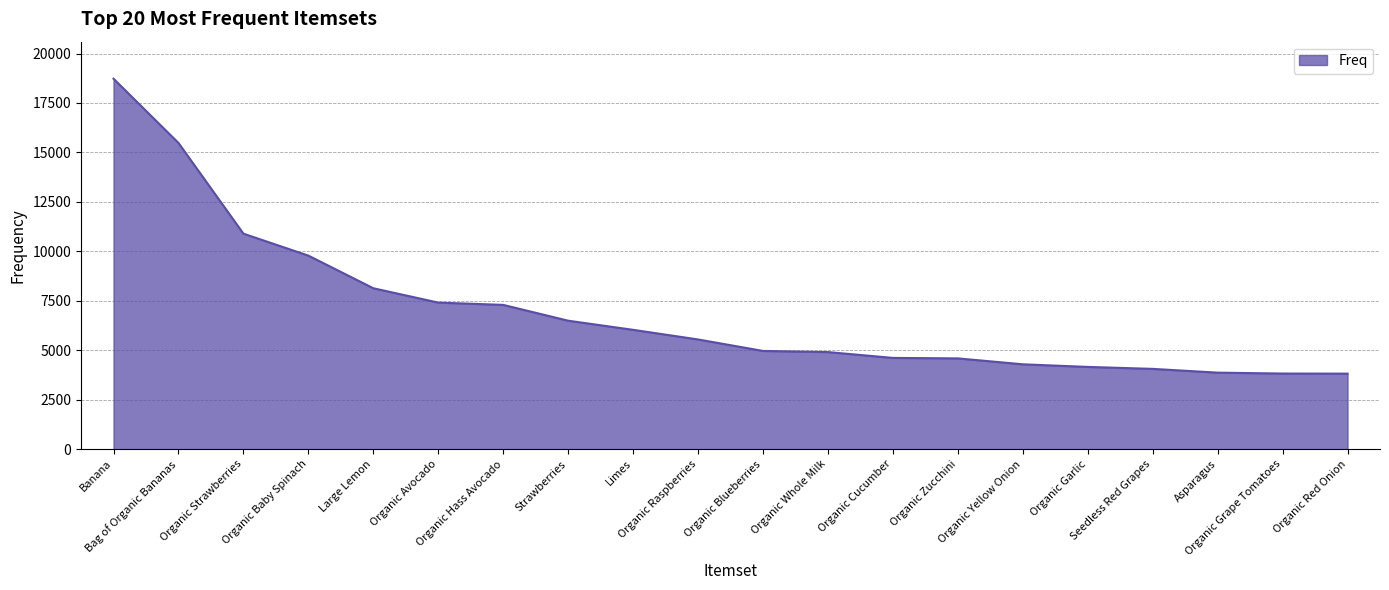

What position from the left is Large Lemon?

5